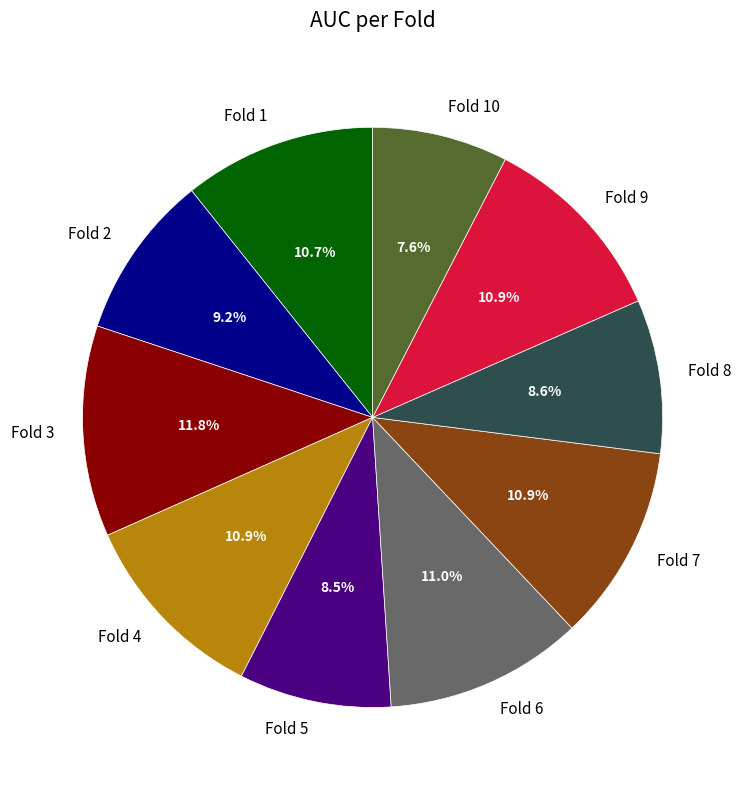

What percentage is NOT represented by Fold 1?

89.3%